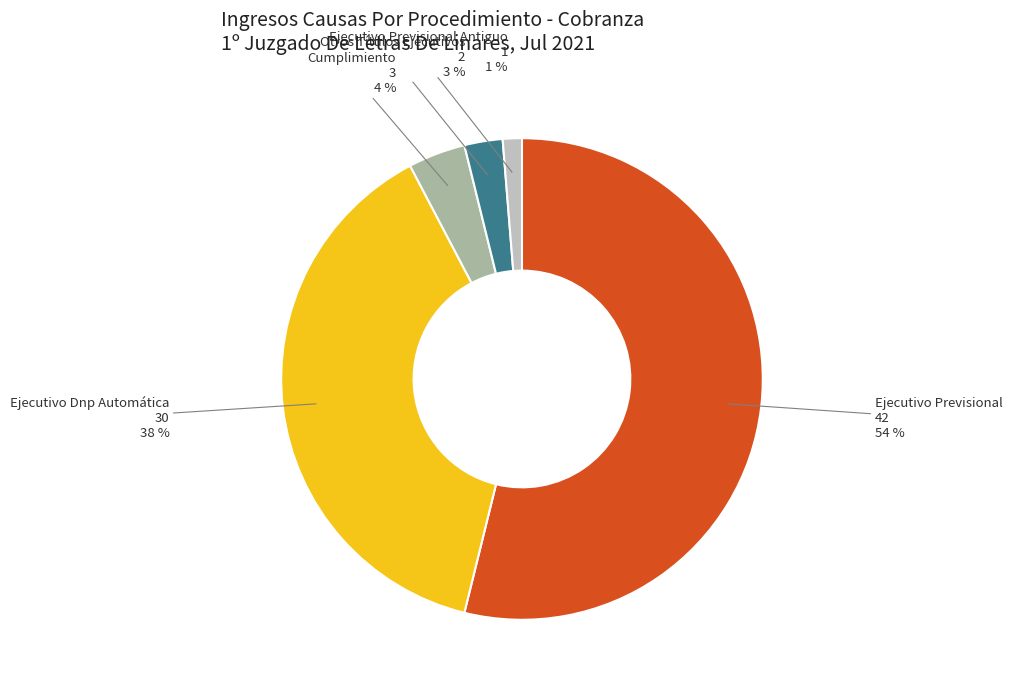

Does any single category account for the majority?

Yes